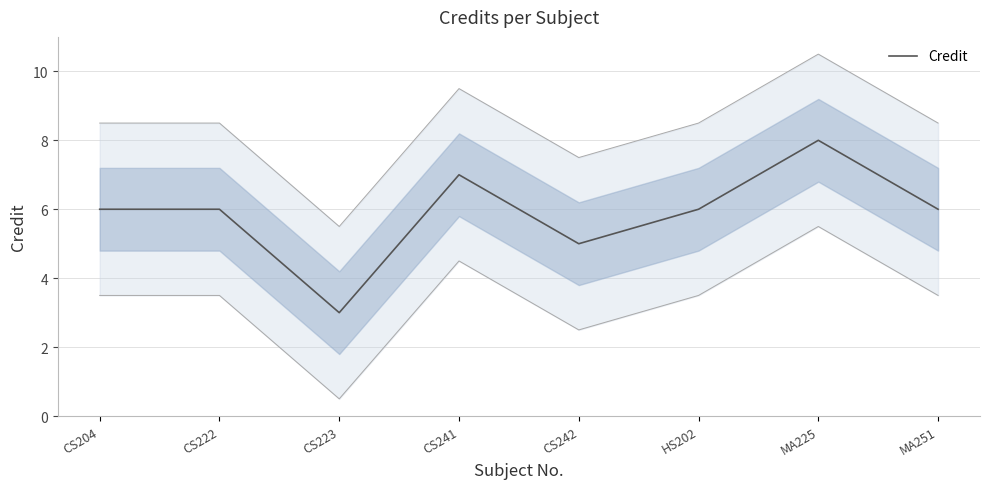

What is the value of the 1st point from the left?

6